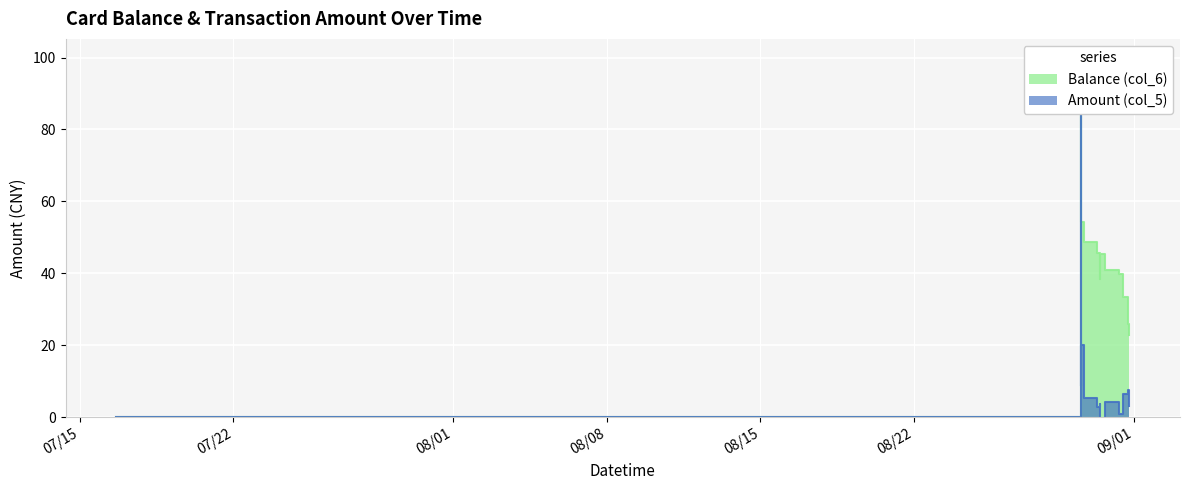

Between 2014/08/29 14:22:23 and 2014/08/31 08:04:36, which series saw the biggest shift?

Balance (col_6)